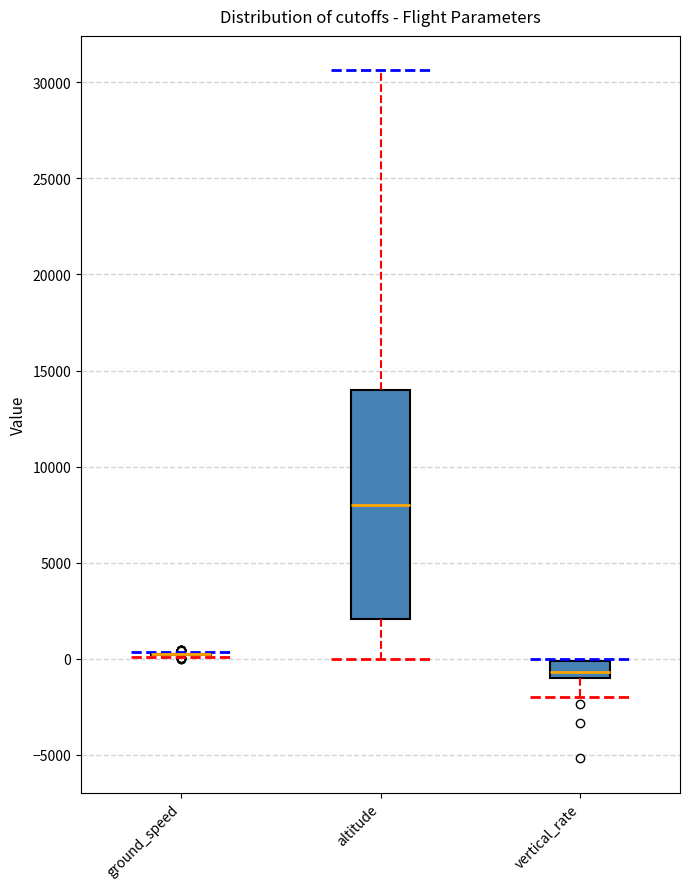

Reading left to right, transcribe this box plot: for each box, give where its median line is, the range the box spans, and where its two whiskers end, as read against the y-axis. The values are not printed on the chart, so give them approximately, as read against the axis.

ground_speed: box collapsed to a line at 0, whiskers 0 to 500
altitude: median 8000, box 2000 to 14000, whiskers 0 to 30500
vertical_rate: median -500, box -1000 to 0, whiskers -2000 to 0